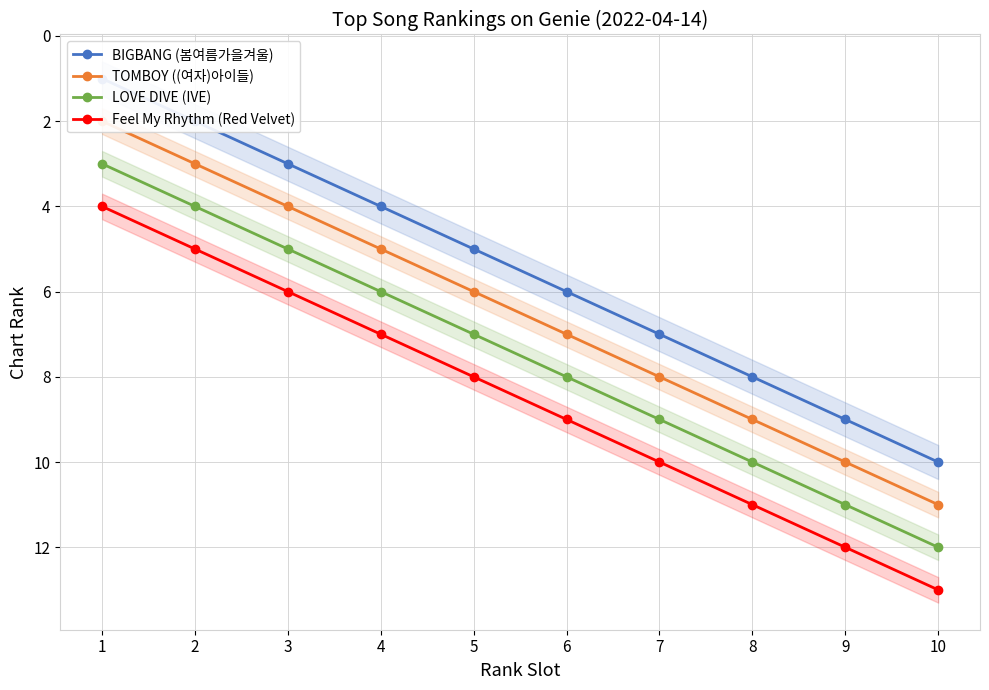

What is the spread (max minus min) of values at 2?

3